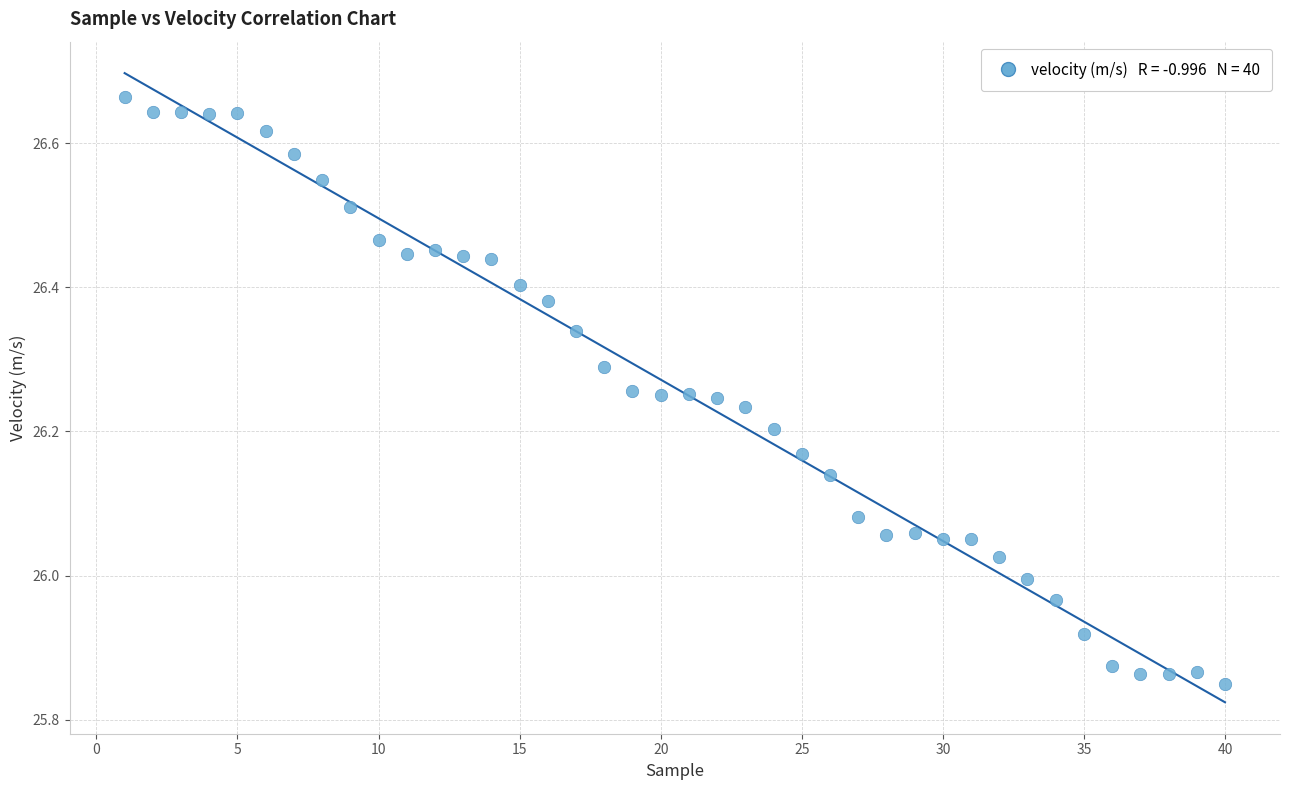

What is the range of Y values (max minus min)?

0.8